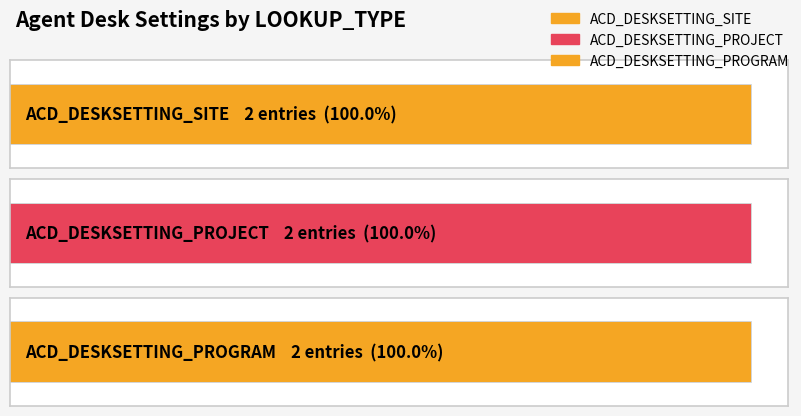

Count the number of data series in this chart.

3